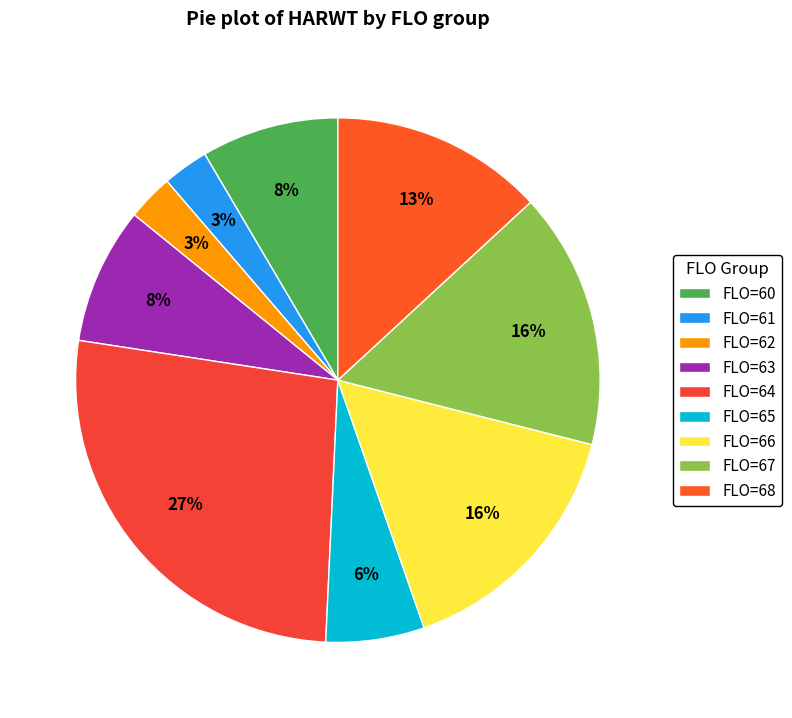

To the nearest percent, what is the average slice percentage?

11%